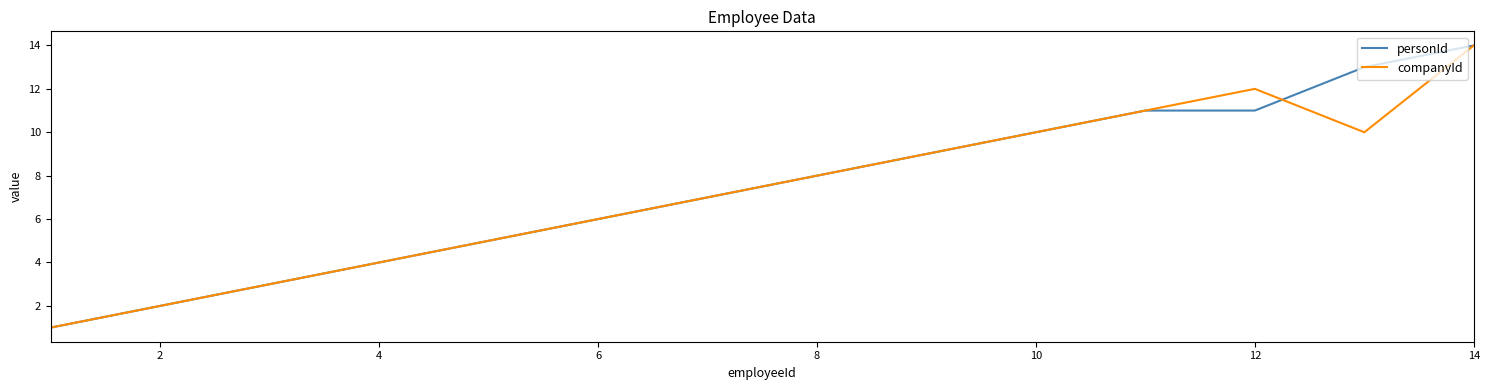

What is the difference between the maximum and minimum values in the personId series?

13